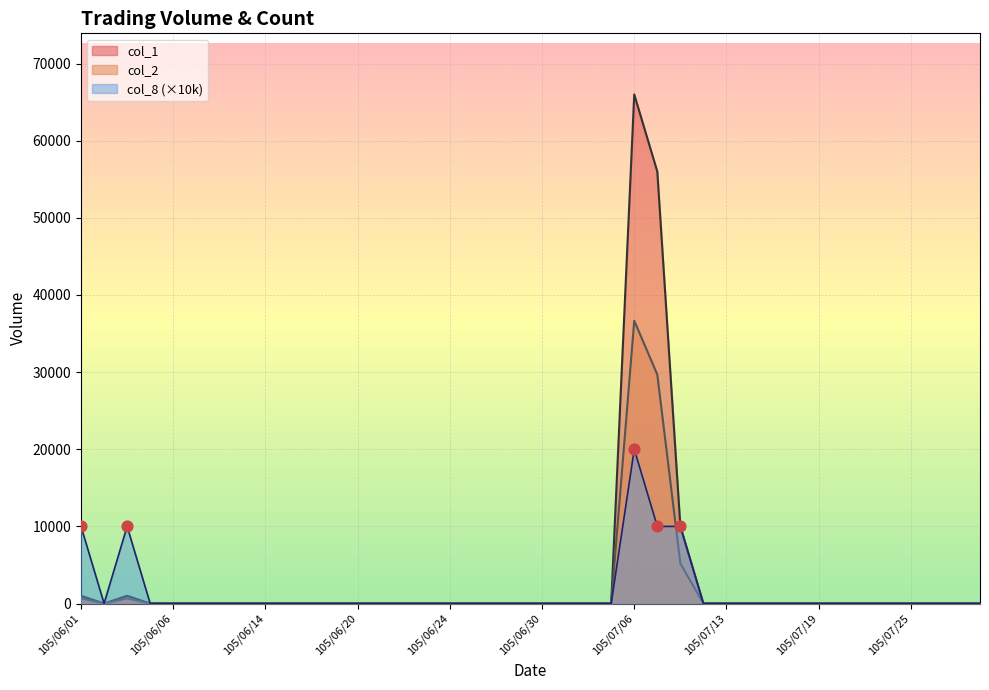

Which series has the largest total across all categories?

col_1